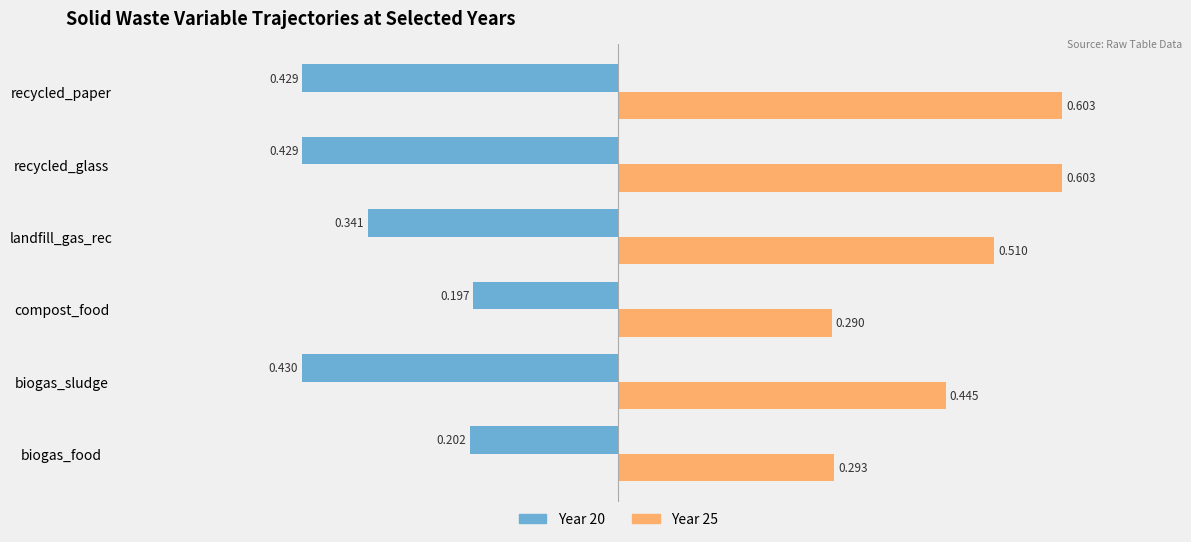

Where is Year 25 nearest to the value 0?

compost_food